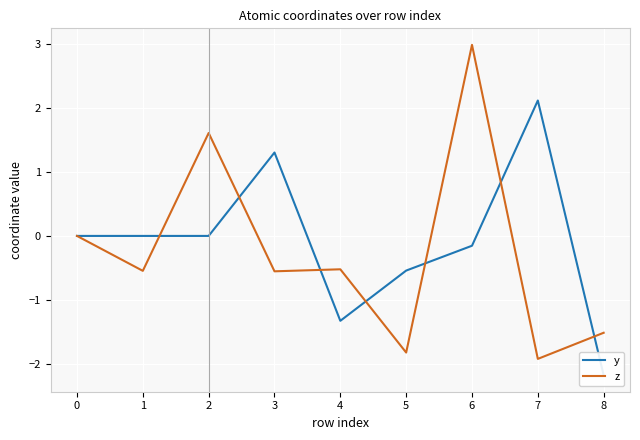

What is the maximum value for z?

3.0